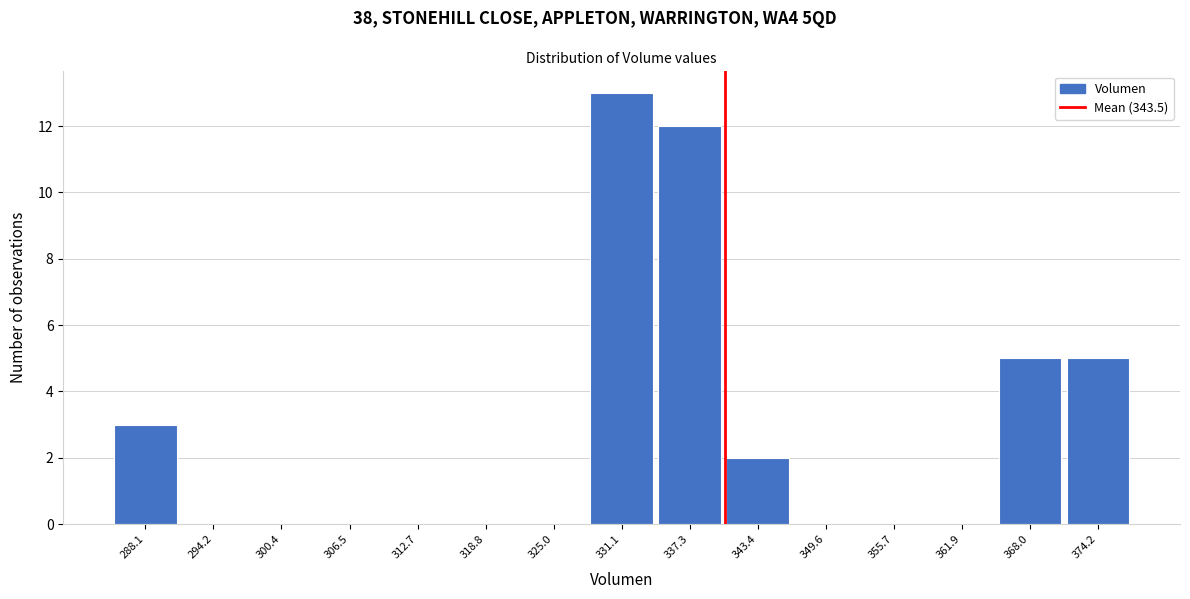

Reading left to right, extract all data points from this chart.

288.1=3	294.2=0	300.4=0	306.5=0	312.7=0	318.8=0	325.0=0	331.1=13	337.3=12	343.4=2	349.6=0	355.7=0	361.9=0	368.0=5	374.2=5